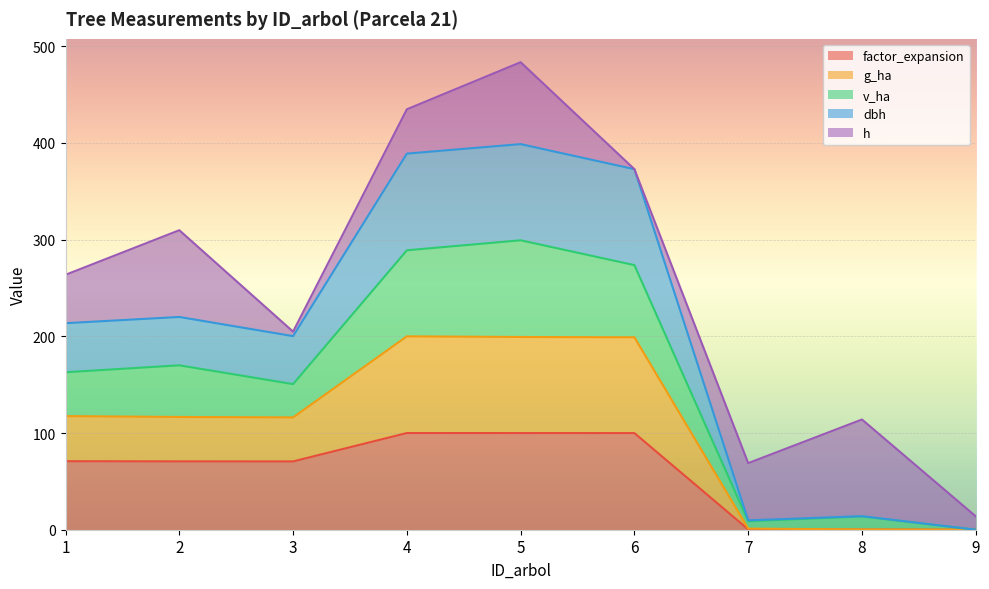

What is the total value across all series at 9?

13.8